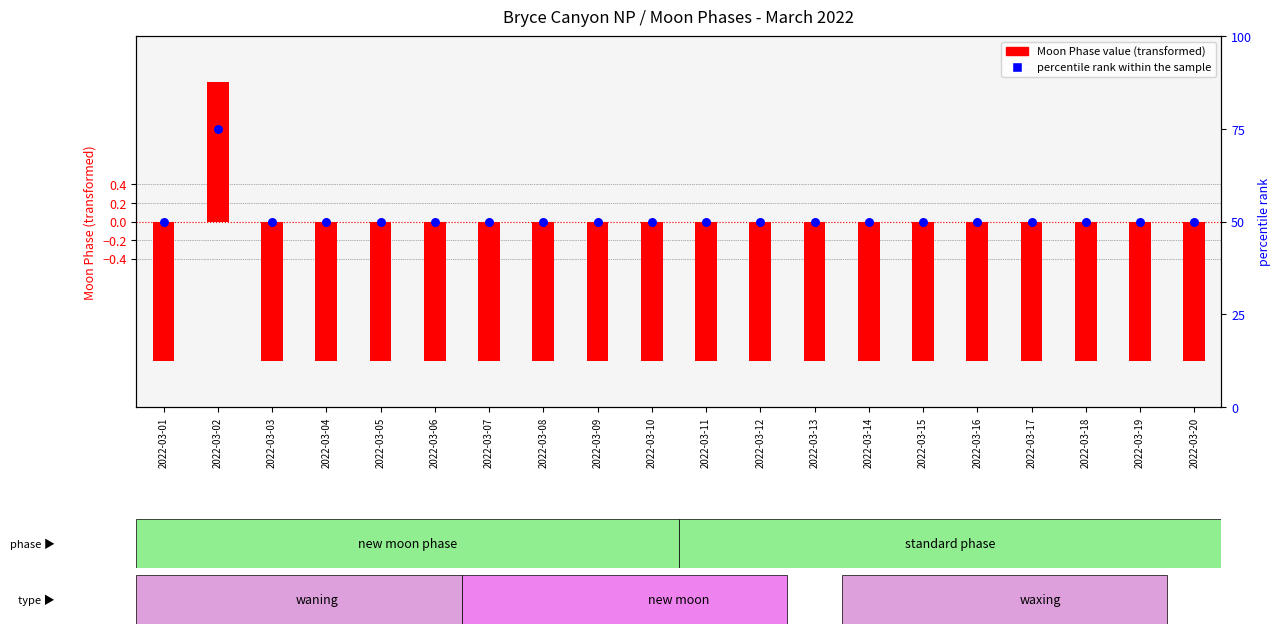

Which series contains the lowest Y value?

Moon Phase Value